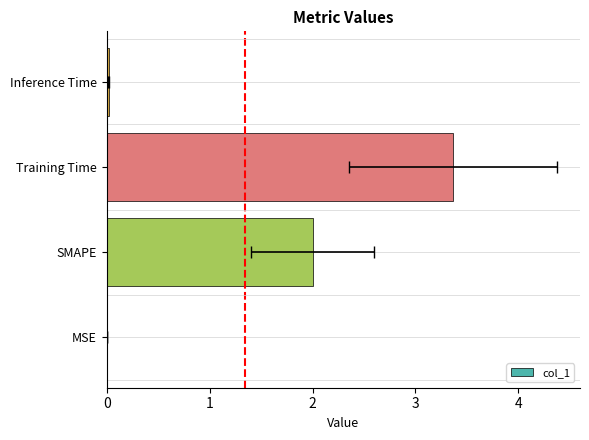

Count the number of data series in this chart.

1